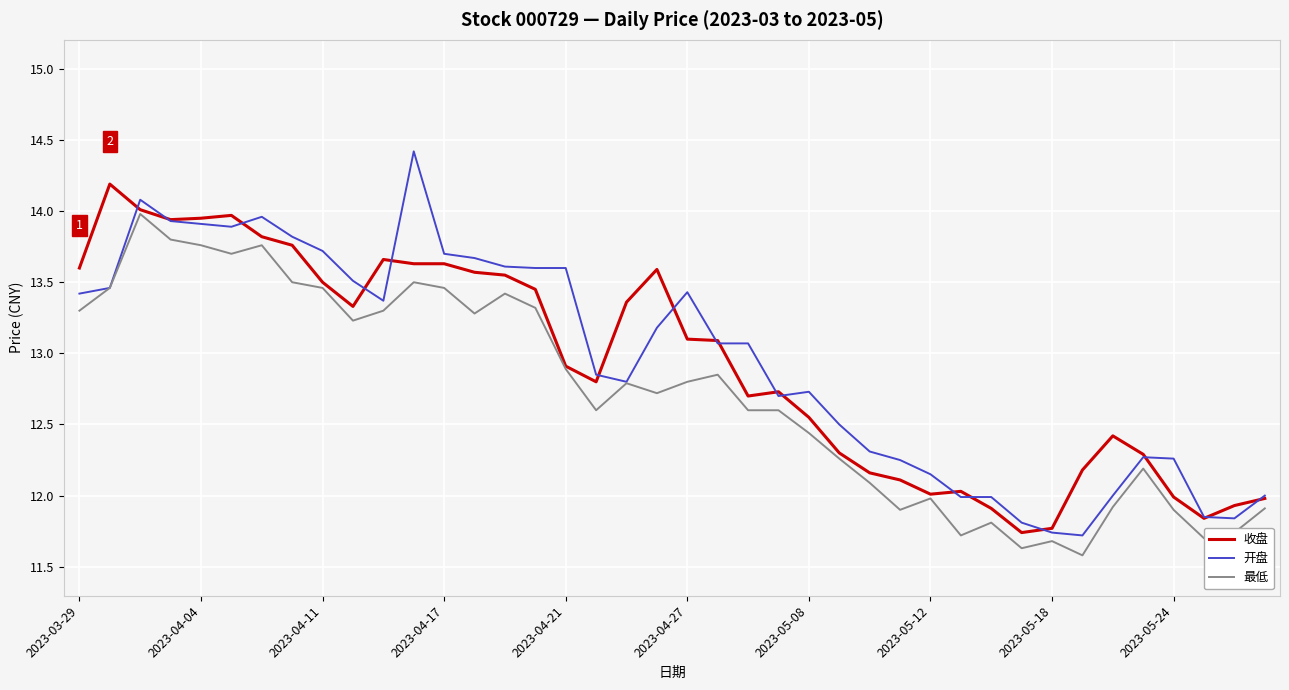

List the series in order of their peak value, lowest first.

最低, 收盘, 开盘